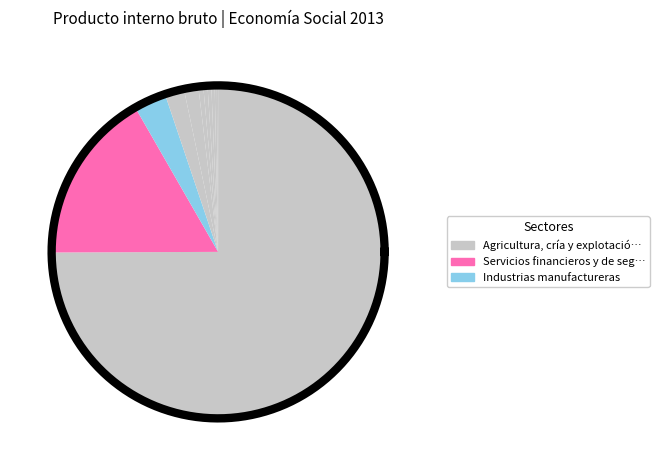

To the nearest percent, what is the combined percentage of Servicios profesionales, científicos y técnicos and Industrias manufactureras?

3%